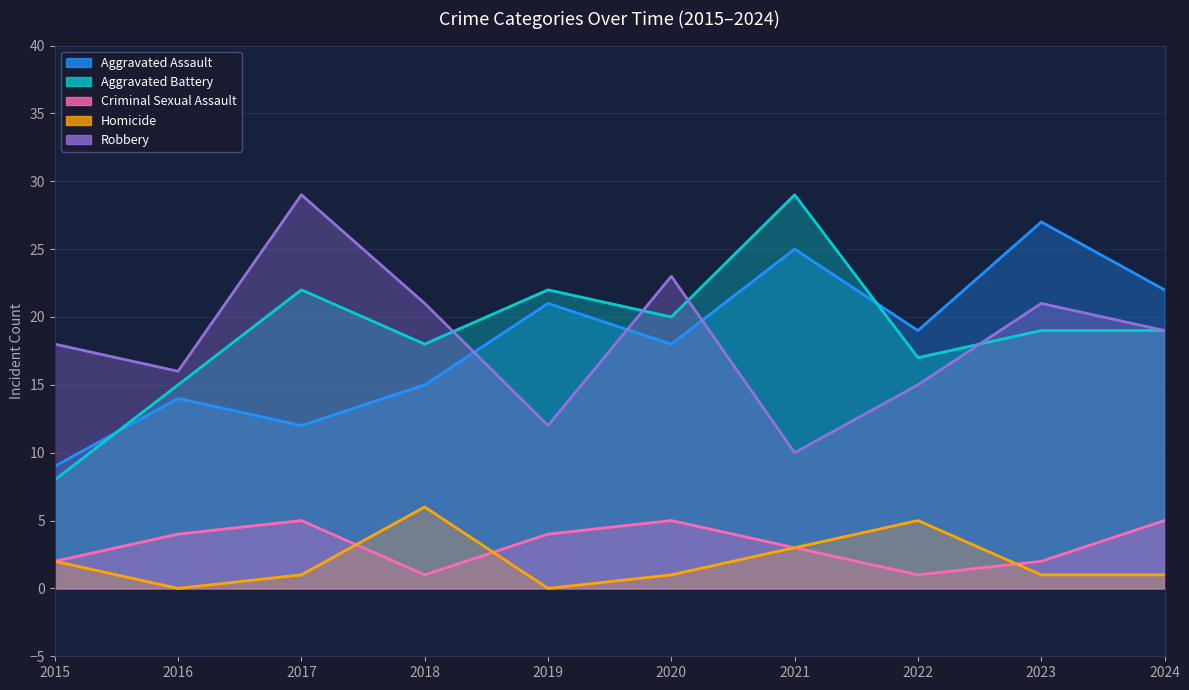

Which label corresponds to the largest value in the chart?

2021